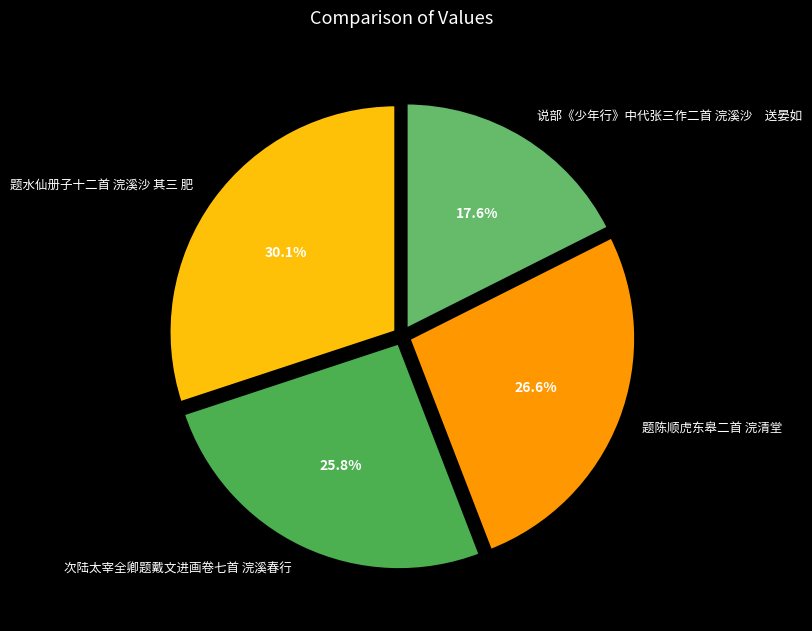

Does 次陆太宰全卿题戴文进画卷七首 浣溪春行 represent more than half of the total?

No